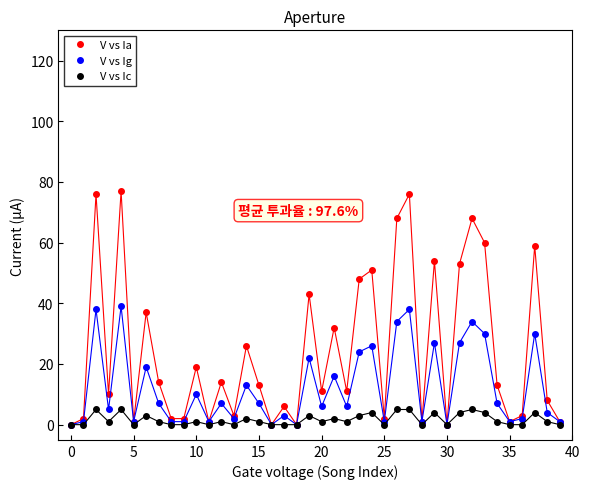

What is the sum of all V vs Ia values?

966